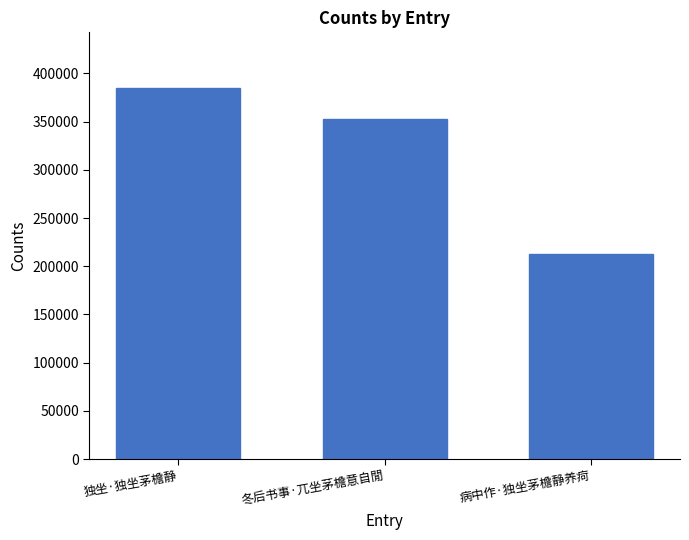

Which category has the lowest value across all series?

病中作·独坐茅檐静养疴